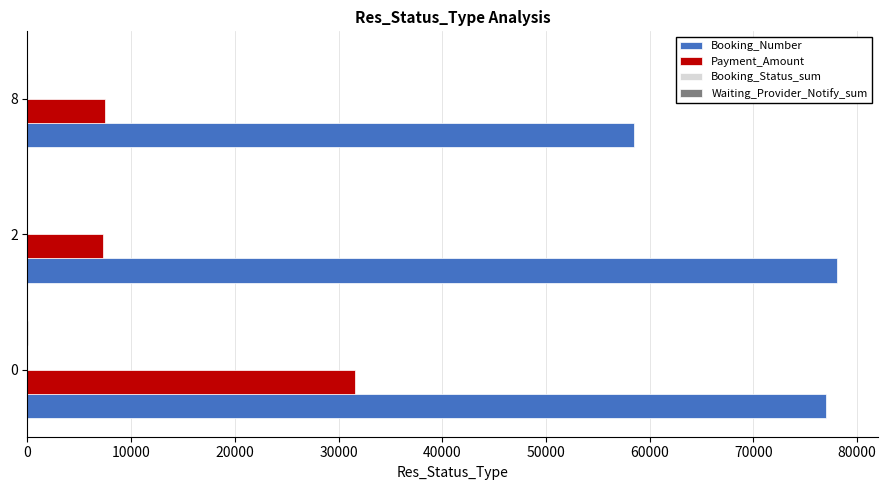

Count the number of data series in this chart.

4